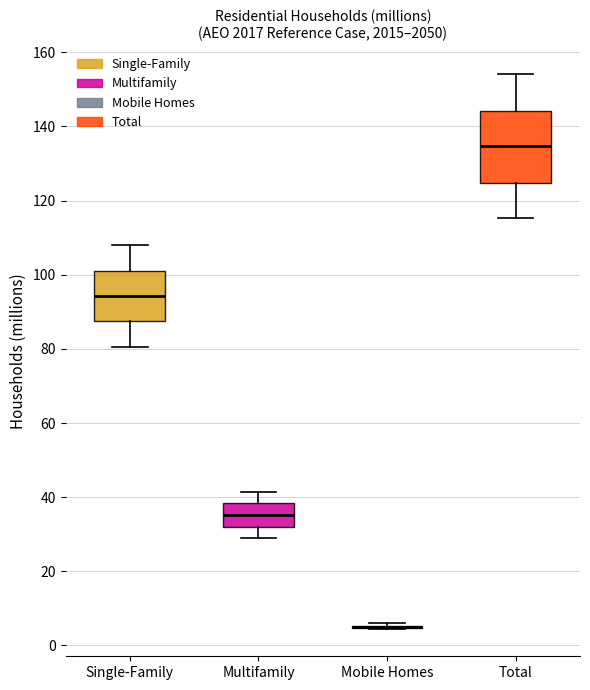

Reading left to right, read every box against the y-axis: the position of its median line, the range the box covers, and the ends of its whiskers. The values are not printed on the chart, so give them approximately, as read against the axis.

Single-Family: median 94, box 88 to 100, whiskers 80 to 108
Multifamily: median 36, box 32 to 38, whiskers 28 to 42
Mobile Homes: box collapsed to a line at 6, whiskers 4 to 6
Total: median 134, box 124 to 144, whiskers 116 to 154